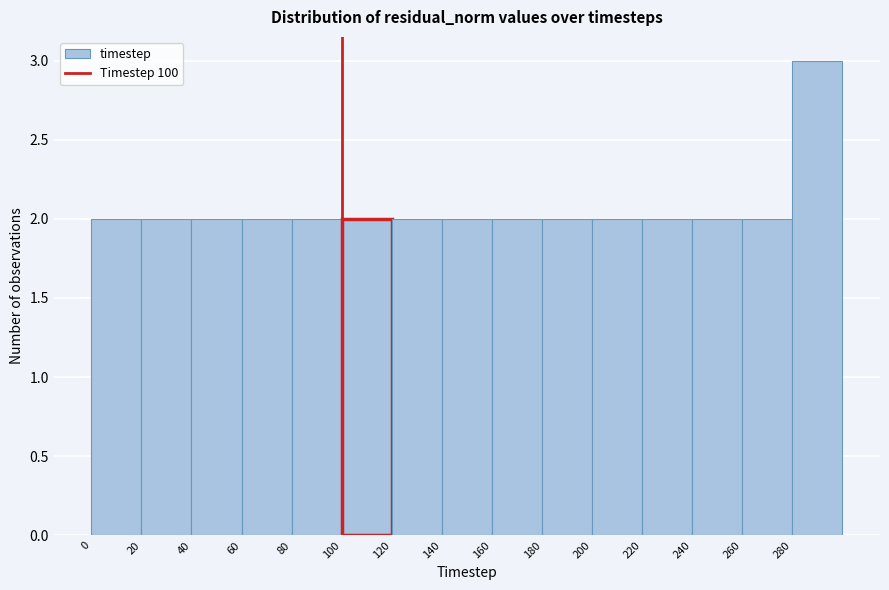

Reading left to right, transcribe this chart: for each bar, give the range it covers on the x-axis and its height. The values are not printed on the chart, so give them approximately, as read against the axis.

0 to 20: 2
20 to 40: 2
40 to 60: 2
60 to 80: 2
80 to 100: 2
100 to 120: 2
120 to 140: 2
140 to 160: 2
160 to 180: 2
180 to 200: 2
200 to 220: 2
220 to 240: 2
240 to 260: 2
260 to 280: 2
280 to 300: 3